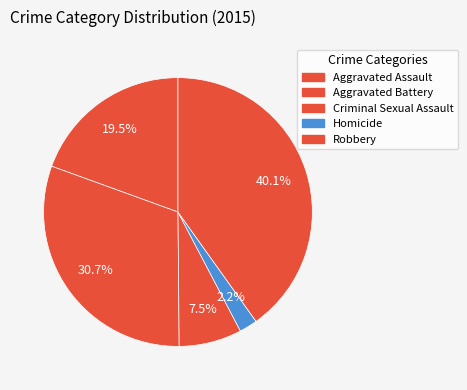

To the nearest percent, what percentage of the pie is Robbery?

40%